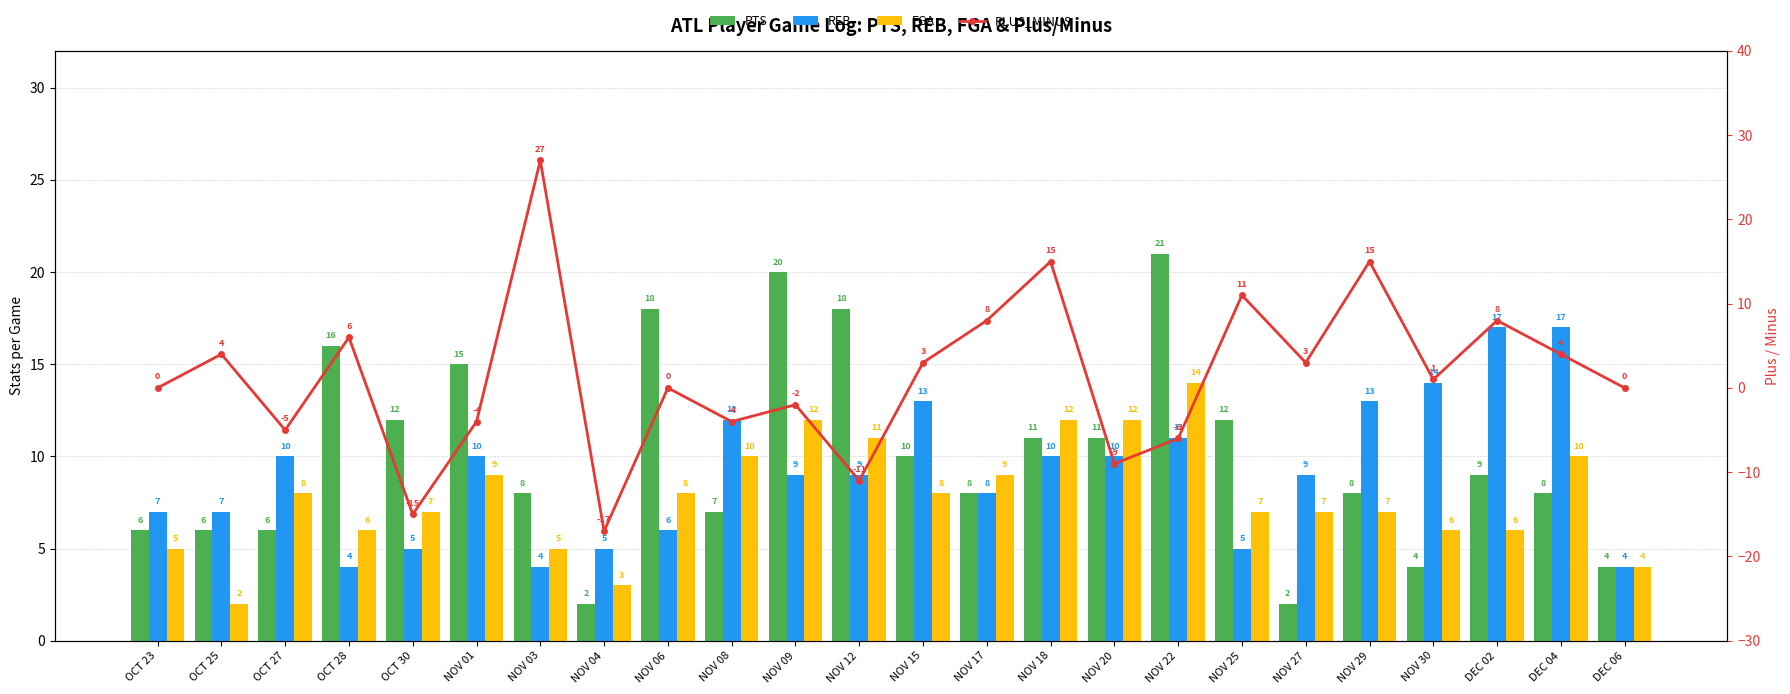

Reading left to right, extract all data points from this chart.

PTS: OCT 23=6	OCT 25=6	OCT 27=6	OCT 28=16	OCT 30=12	NOV 01=15	NOV 03=8	NOV 04=2	NOV 06=18	NOV 08=7	NOV 09=20	NOV 12=18	NOV 15=10	NOV 17=8	NOV 18=11	NOV 20=11	NOV 22=21	NOV 25=12	NOV 27=2	NOV 29=8	NOV 30=4	DEC 02=9	DEC 04=8	DEC 06=4
REB: OCT 23=7	OCT 25=7	OCT 27=10	OCT 28=4	OCT 30=5	NOV 01=10	NOV 03=4	NOV 04=5	NOV 06=6	NOV 08=12	NOV 09=9	NOV 12=9	NOV 15=13	NOV 17=8	NOV 18=10	NOV 20=10	NOV 22=11	NOV 25=5	NOV 27=9	NOV 29=13	NOV 30=14	DEC 02=17	DEC 04=17	DEC 06=4
FGA: OCT 23=5	OCT 25=2	OCT 27=8	OCT 28=6	OCT 30=7	NOV 01=9	NOV 03=5	NOV 04=3	NOV 06=8	NOV 08=10	NOV 09=12	NOV 12=11	NOV 15=8	NOV 17=9	NOV 18=12	NOV 20=12	NOV 22=14	NOV 25=7	NOV 27=7	NOV 29=7	NOV 30=6	DEC 02=6	DEC 04=10	DEC 06=4
PLUS_MINUS: OCT 23=0	OCT 25=4	OCT 27=-5	OCT 28=6	OCT 30=-15	NOV 01=-4	NOV 03=27	NOV 04=-17	NOV 06=0	NOV 08=-4	NOV 09=-2	NOV 12=-11	NOV 15=3	NOV 17=8	NOV 18=15	NOV 20=-9	NOV 22=-6	NOV 25=11	NOV 27=3	NOV 29=15	NOV 30=1	DEC 02=8	DEC 04=4	DEC 06=0